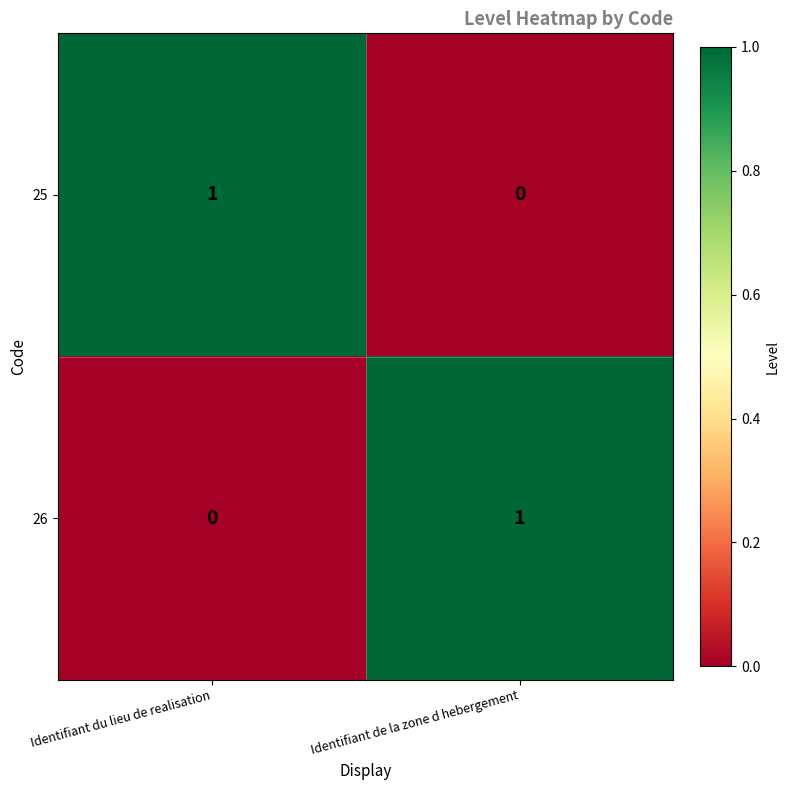

At Identifiant du lieu de realisation, list the series in order from largest to smallest.

25, 26